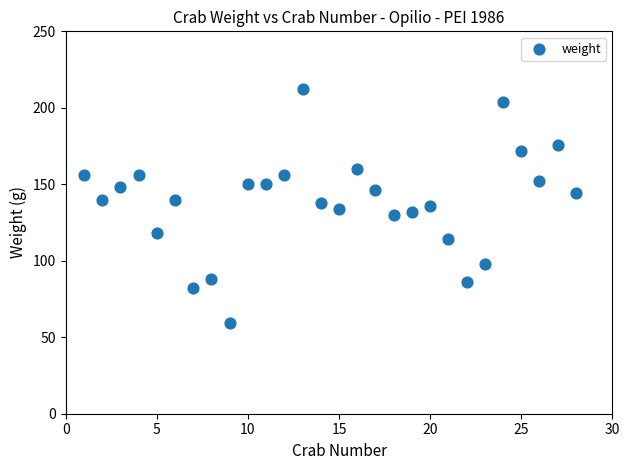

What is the range of X values (max minus min)?

27